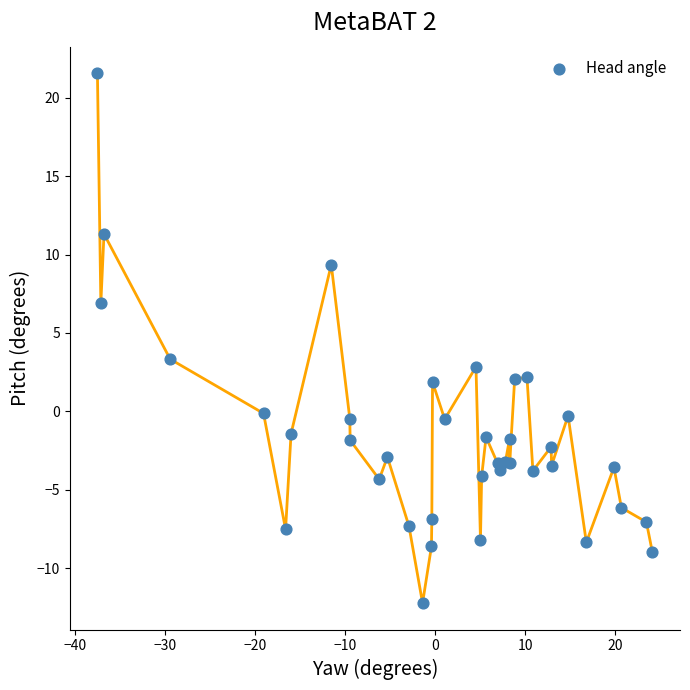

What Y value in the scatter plot is closest to 4?

3.3